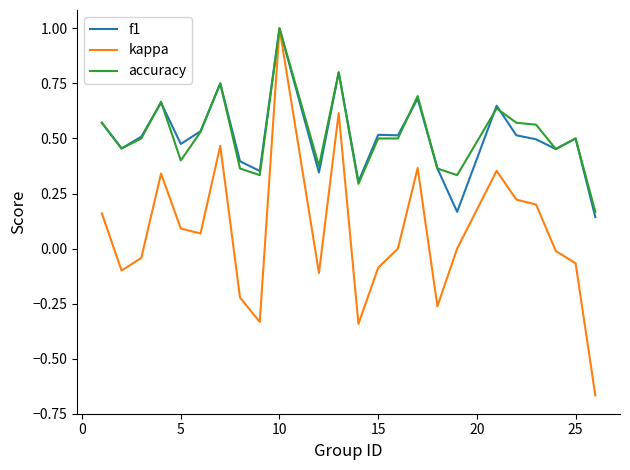

What is the highest value of the accuracy series?

1.0